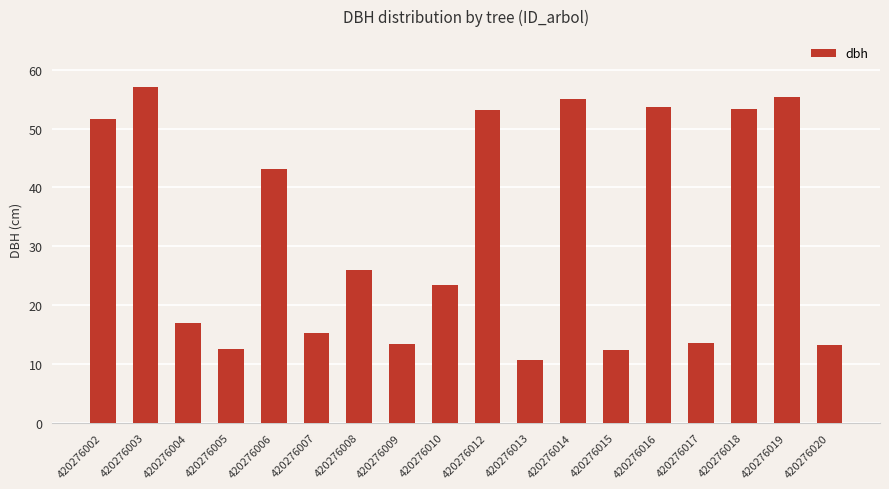

What is the approximate value at 420276006?

43.2